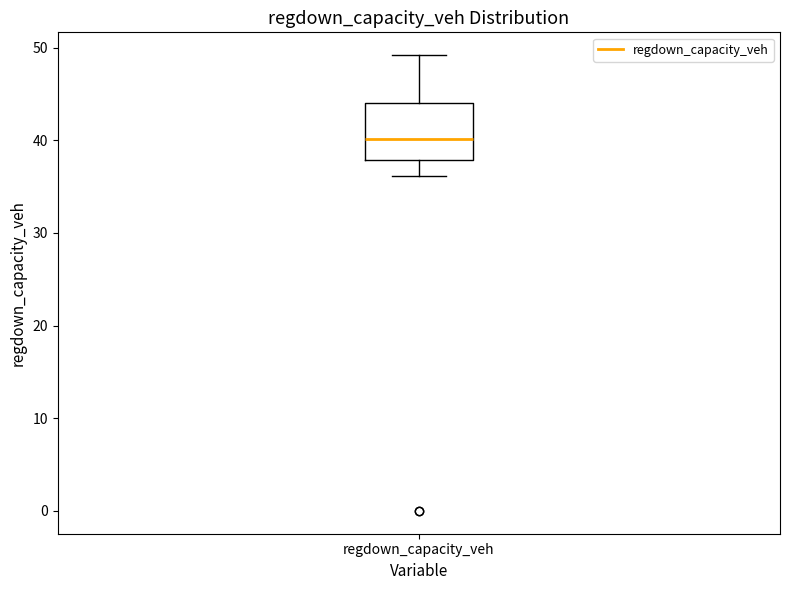

Transcribe this box plot: give where the median line is, the range the box spans, and where the two whiskers end, as read against the y-axis. The values are not printed on the chart, so give them approximately, as read against the axis.

median 40, box 38 to 44, whiskers 36 to 49